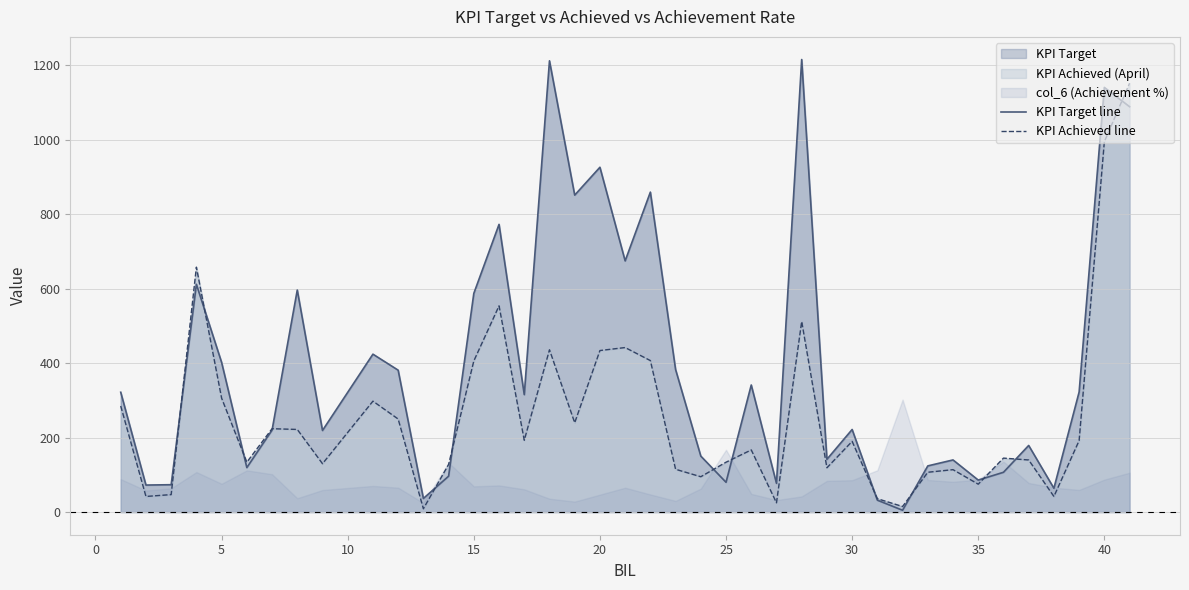

True or false: KPI Target line and KPI Achieved line cross at least once.

True